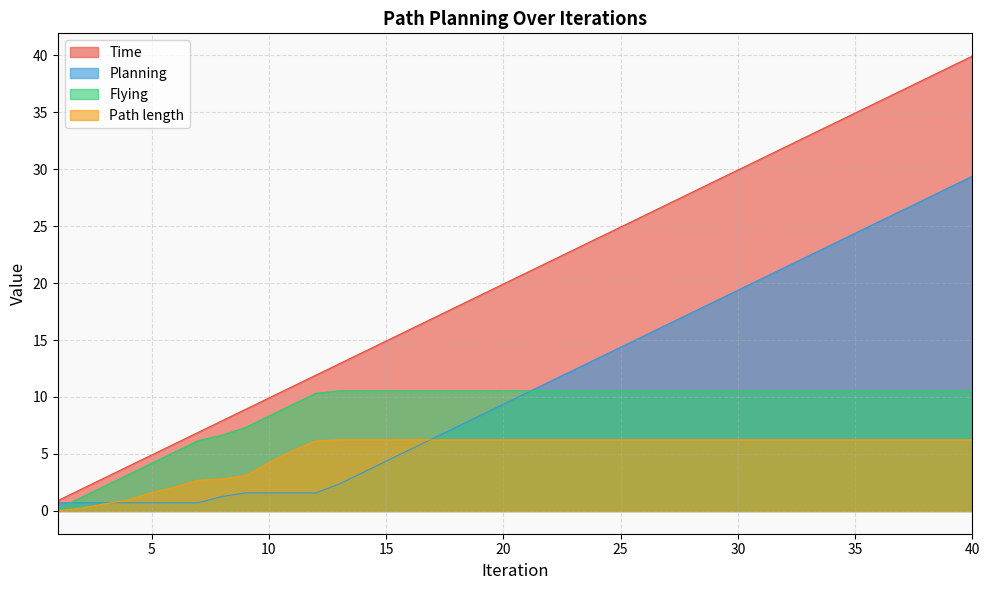

True or false: Path length and Time cross at least once.

False